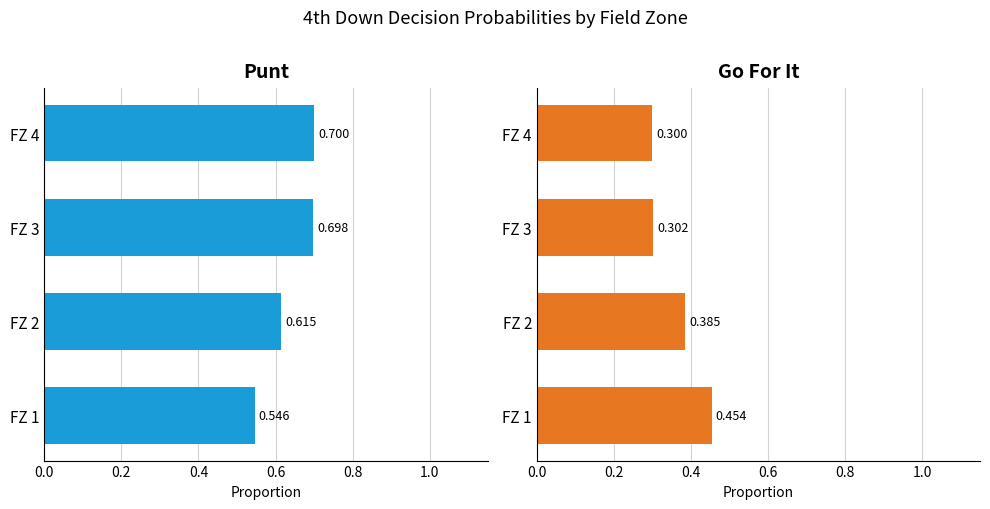

What is the minimum value for gofor?

0.3